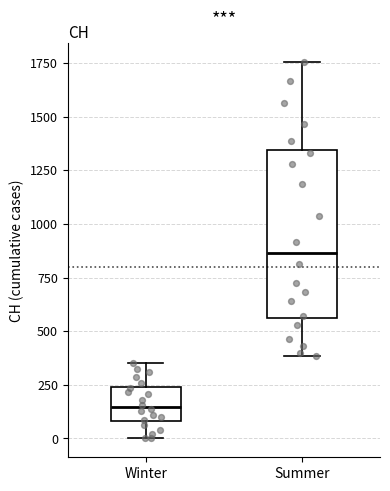

Comparing the boxes themselves (not the whiskers), which one is the tallest?

Summer